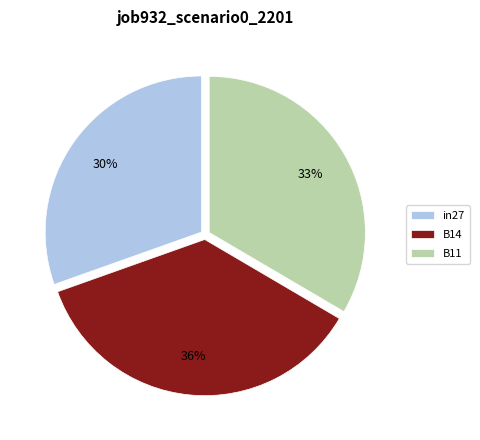

To the nearest percent, what is the average slice percentage?

33%